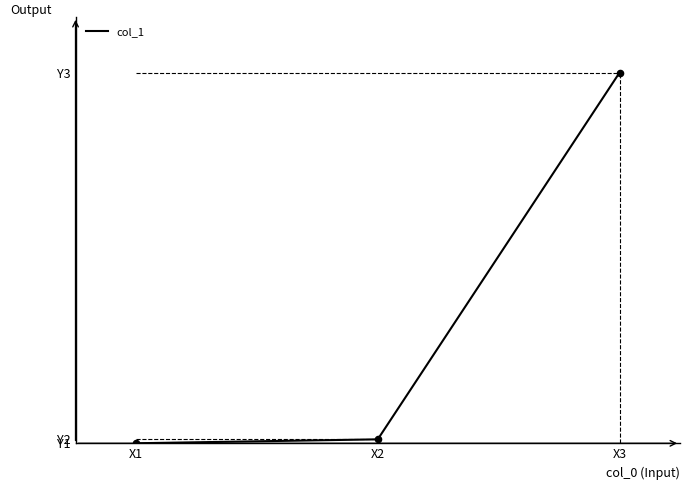

Between X3 and X2, which is larger?

X3